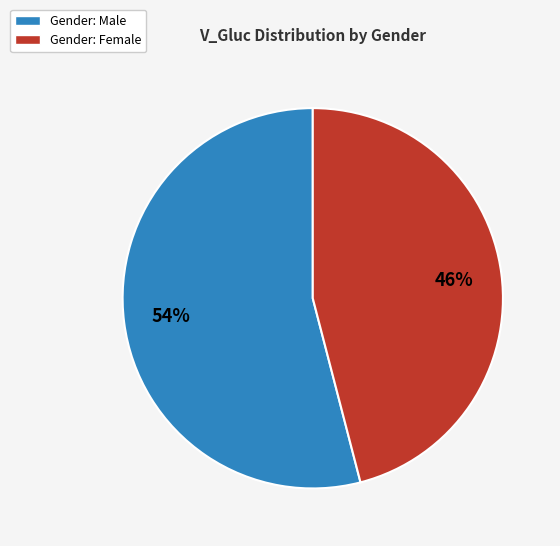

Rank the categories by value from lowest to highest.

Gender: Female, Gender: Male